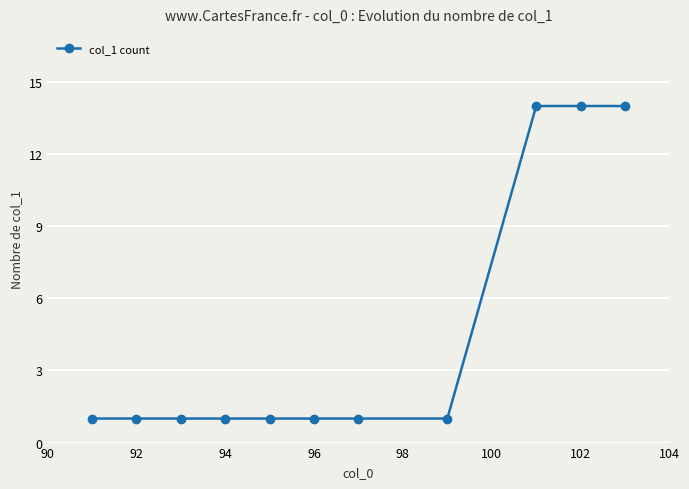

Does the chart display data point markers on the line(s)?

Yes